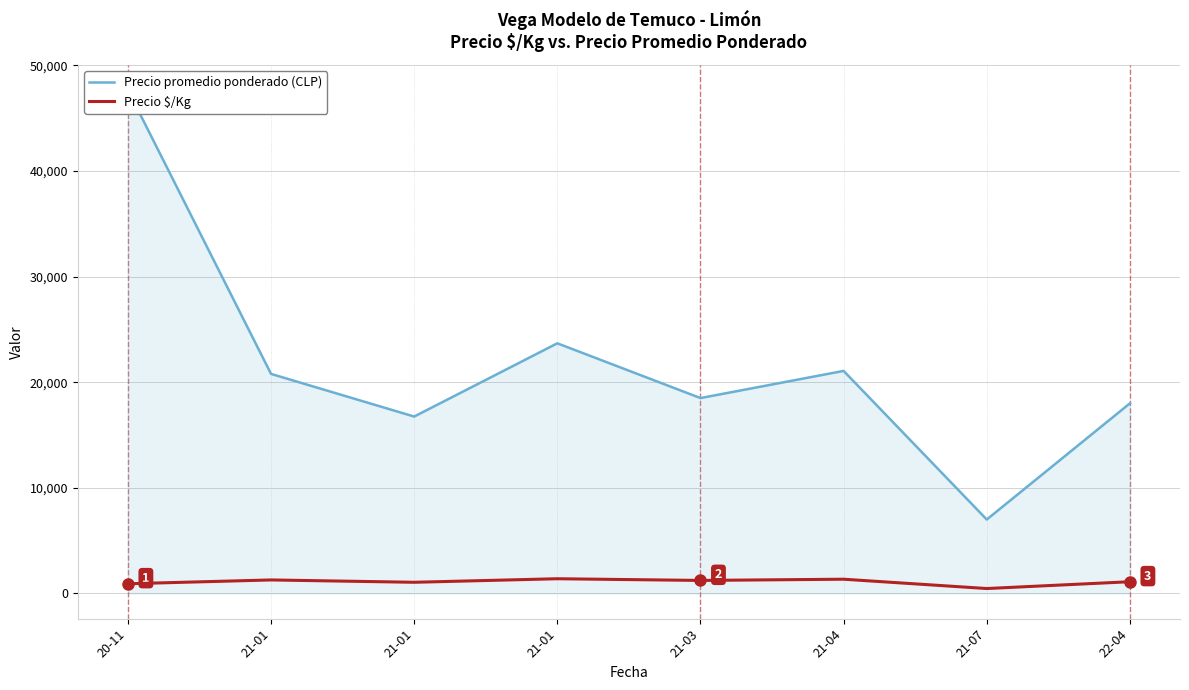

True or false: Precio promedio ponderado (CLP) has more than 2 points higher than both neighbors.

False